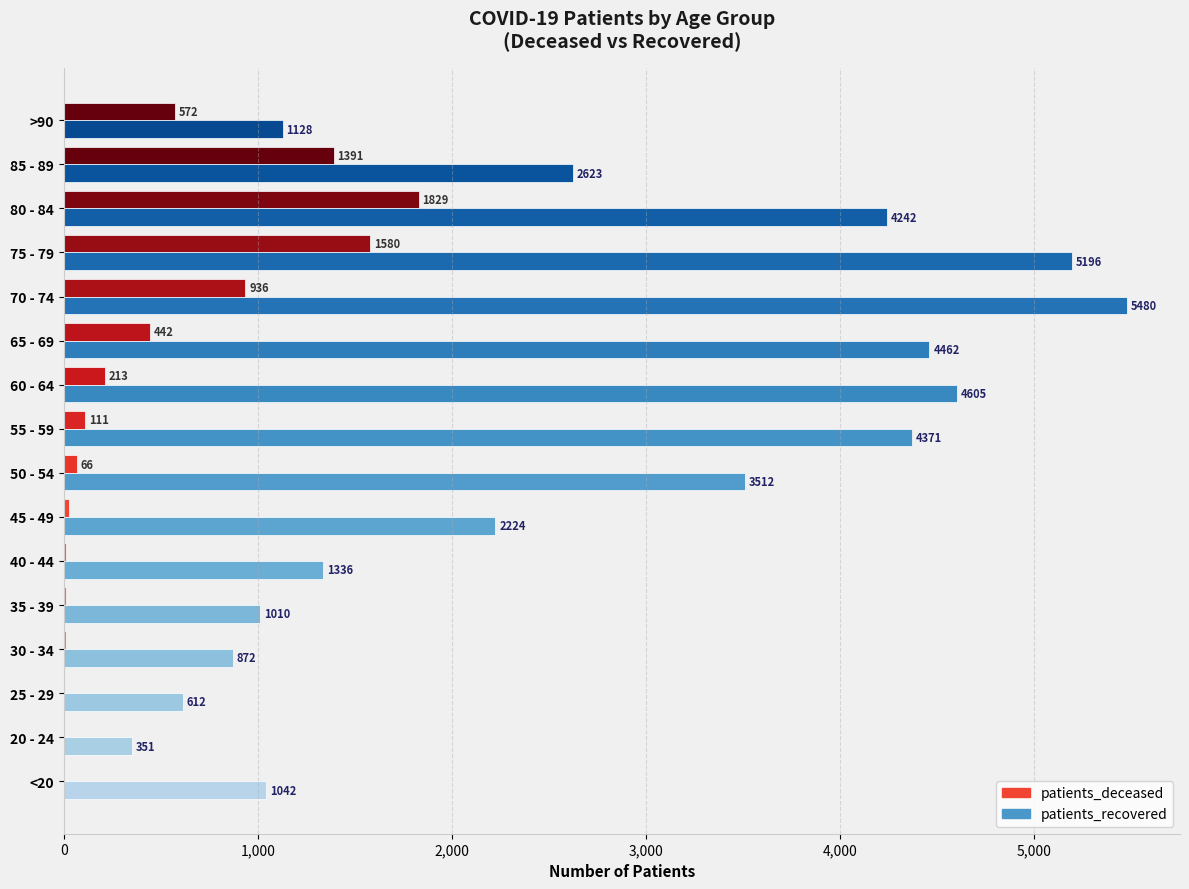

What is the sum of the patients_recovered values at 50 - 54 and 35 - 39?

4522